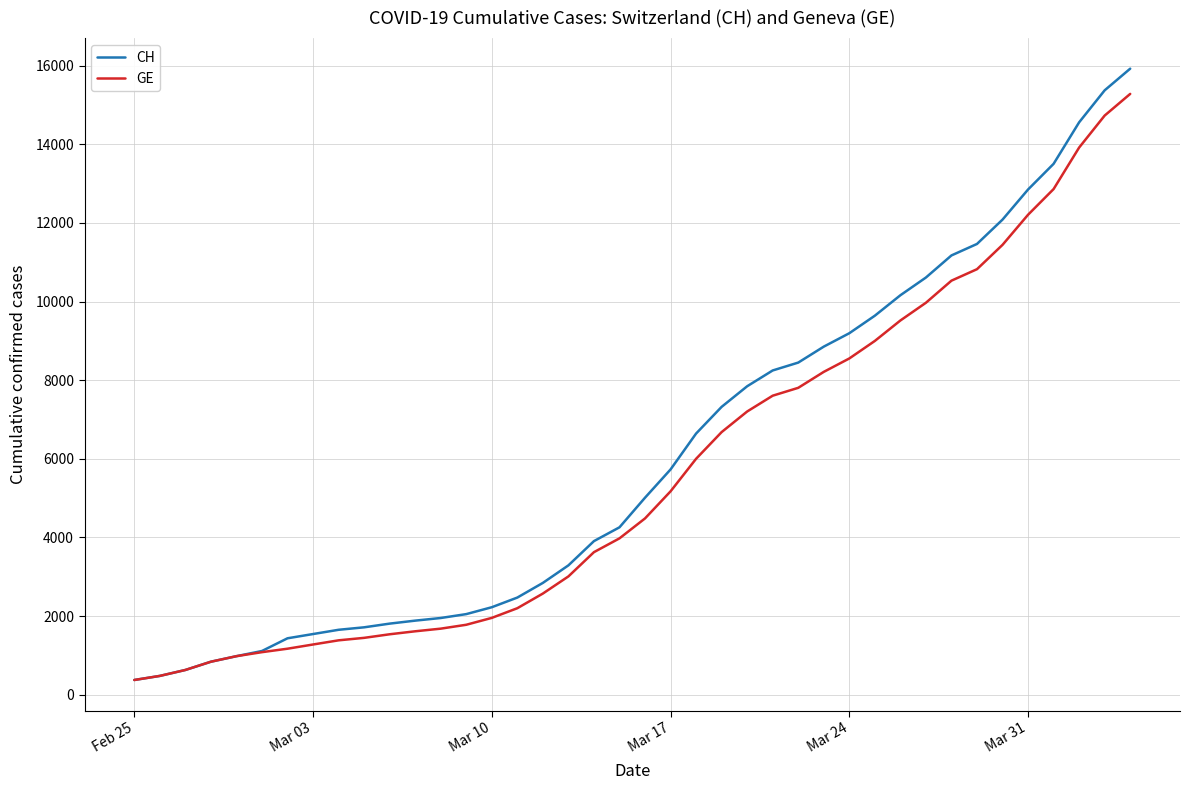

How many categories are shown in the chart?

40